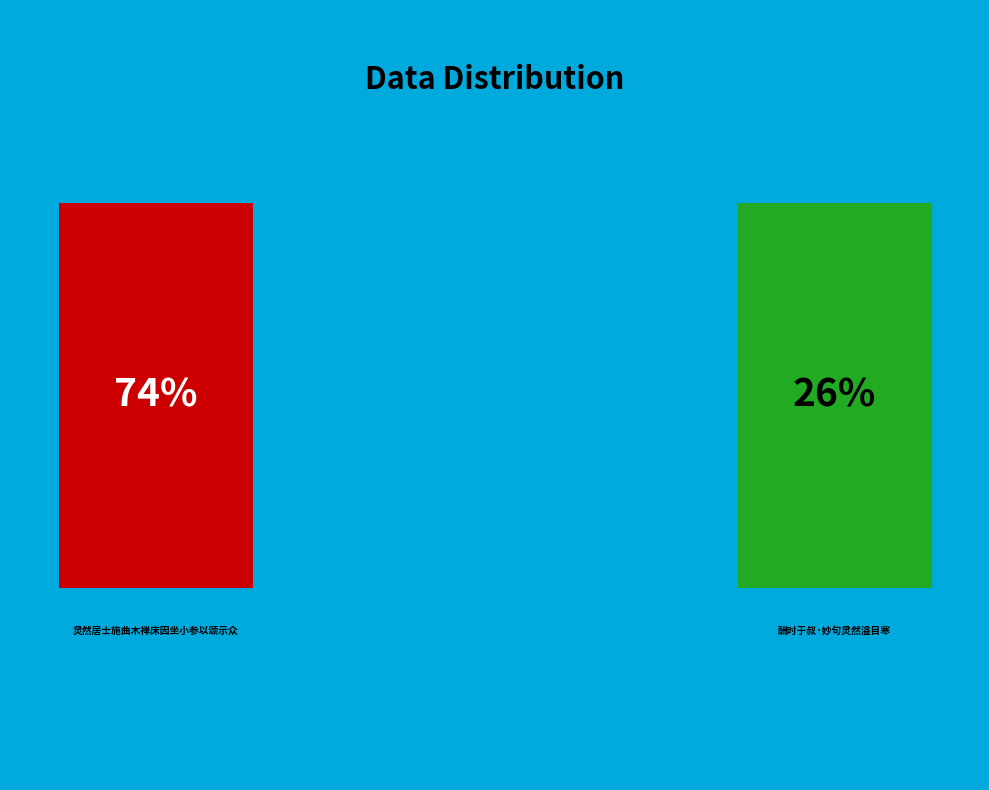

Which category has the smallest portion of the pie?

酬时于叔·妙句灵然溢目寒